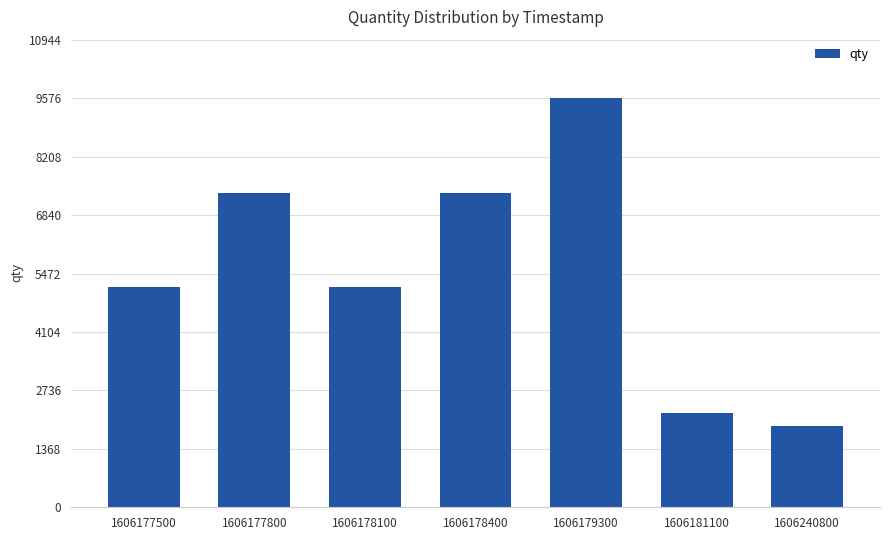

What is the value of the 3rd bar from the left?

5159